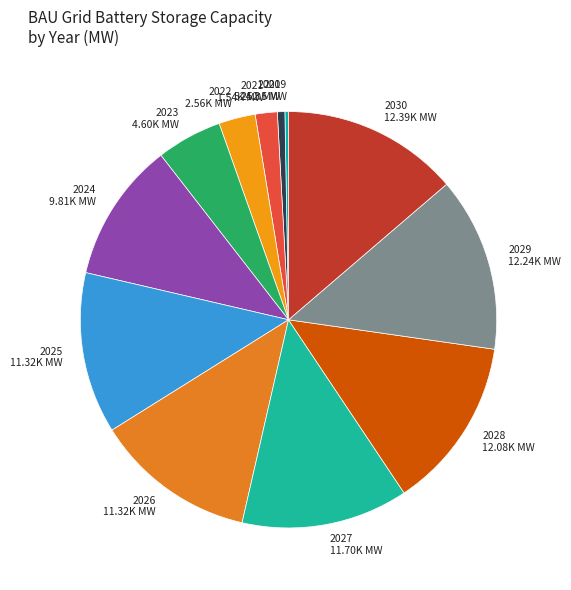

Does 2027 account for over 50% of the chart?

No